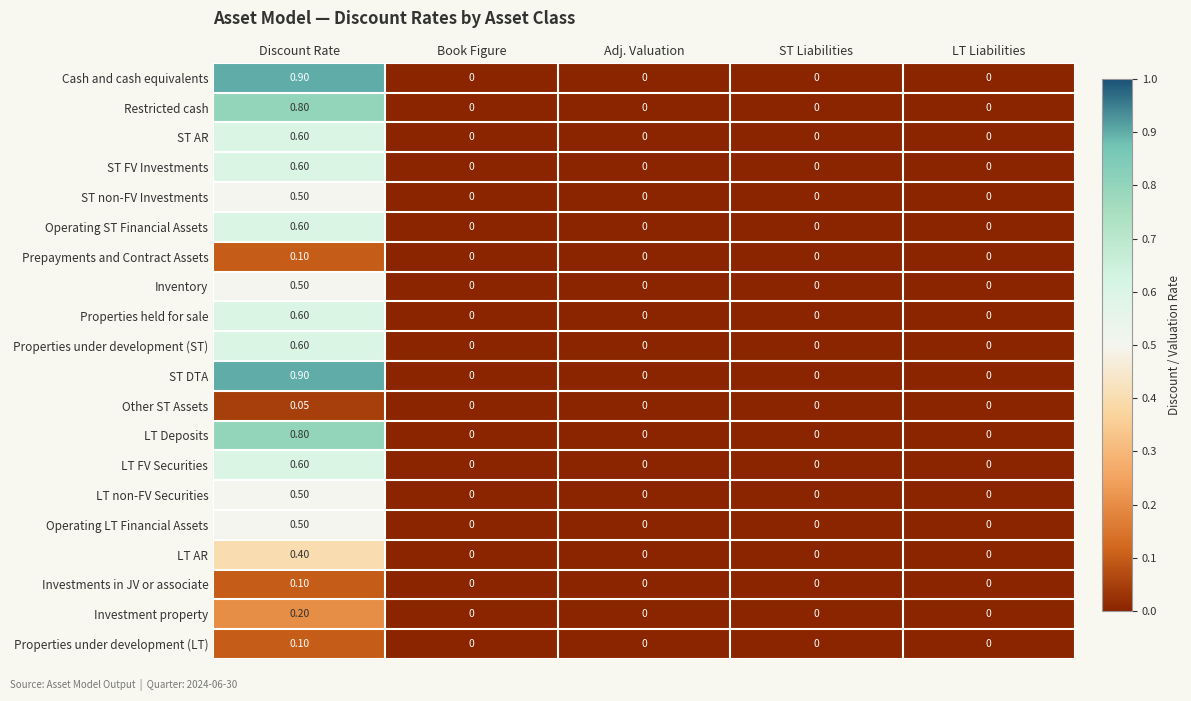

At which category is the sum across all series the highest?

Discount Rate